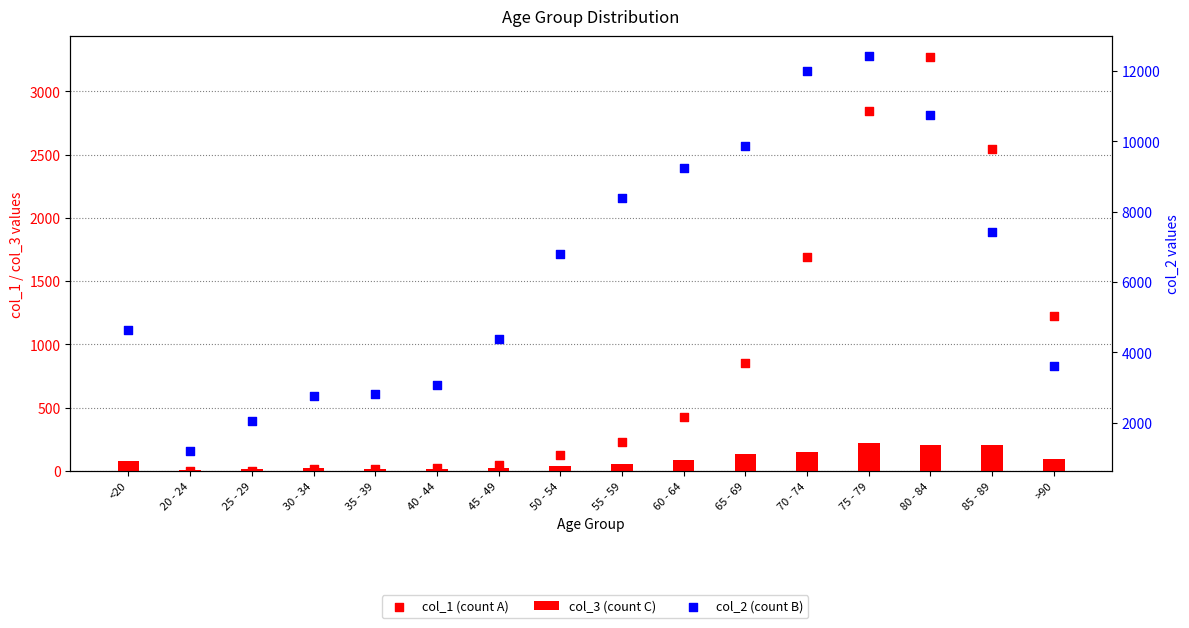

At how many categories does at least one series exceed 4296?

10